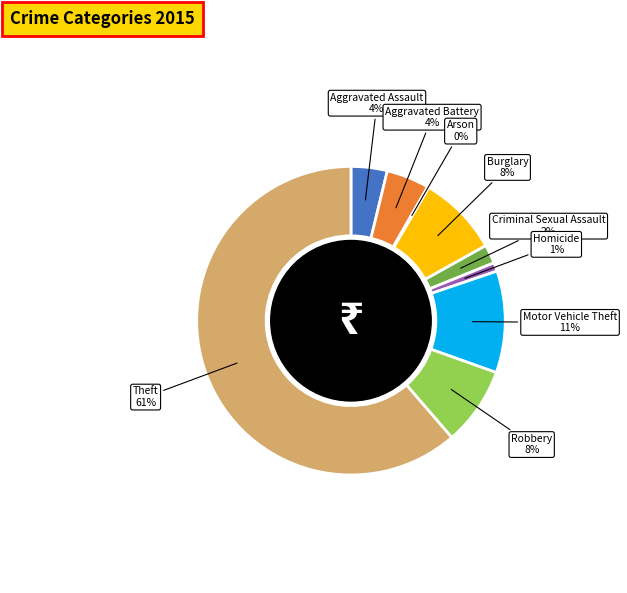

To the nearest percent, what is the combined percentage of Robbery and Motor Vehicle Theft?

19%